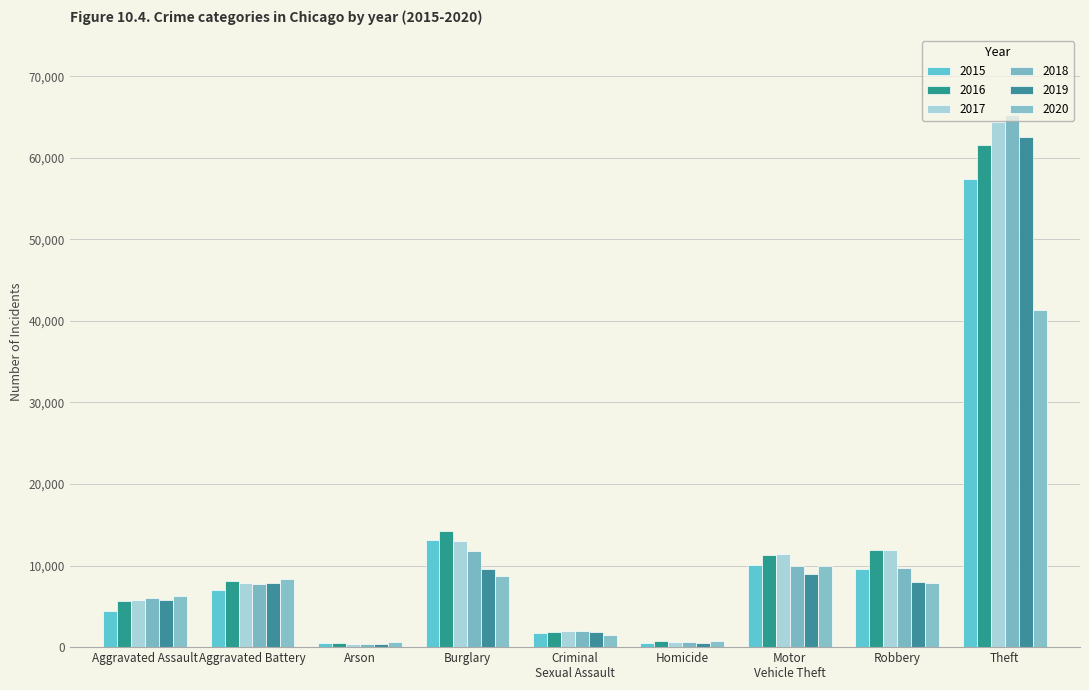

Read the 2018 value at Homicide, to the nearest 50.

600